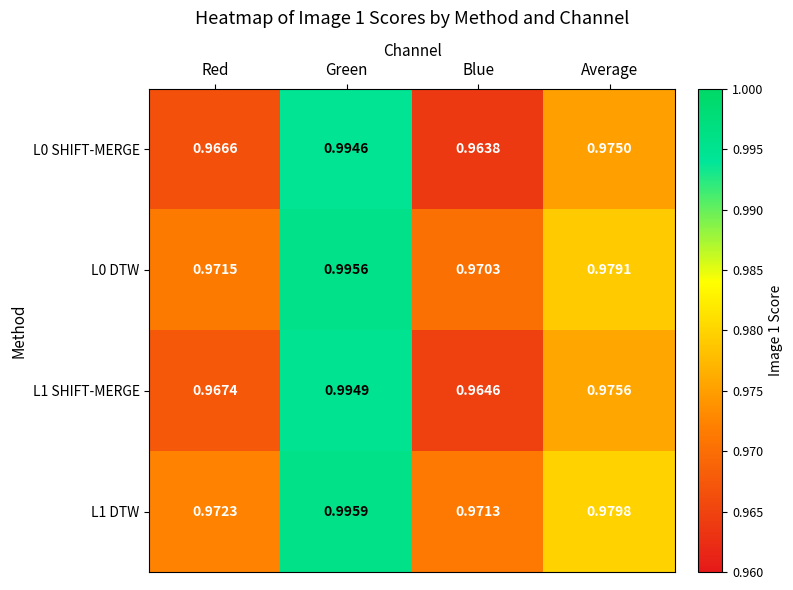

At which category is the sum across all series the highest?

Green